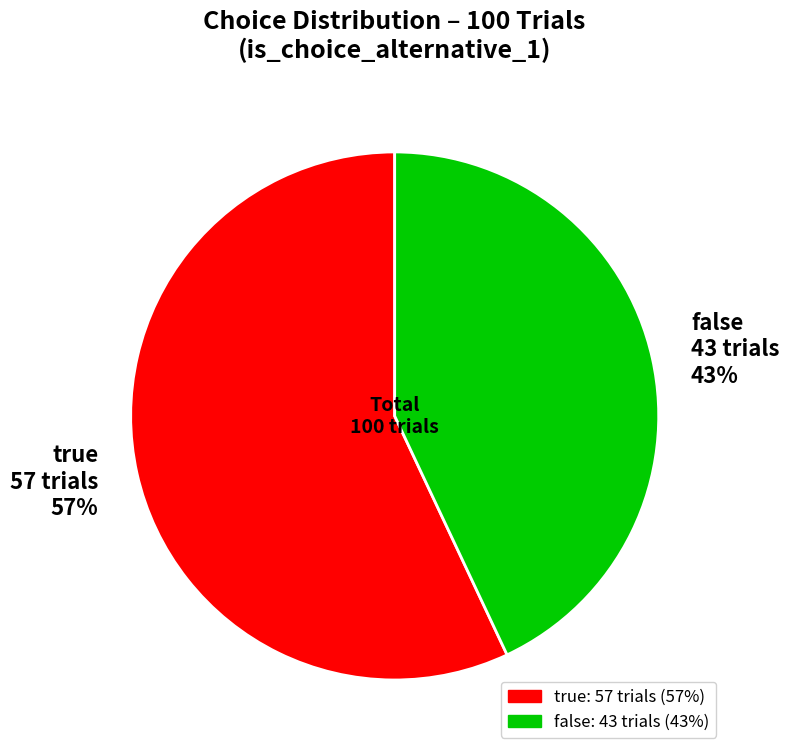

Which slice represents more than half of the pie?

true